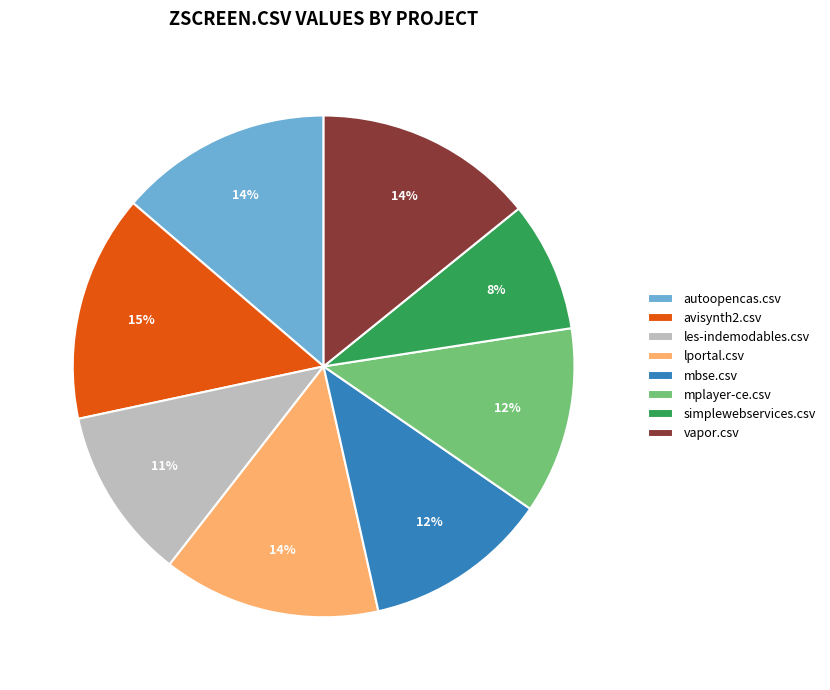

Which slice is the smallest?

simplewebservices.csv